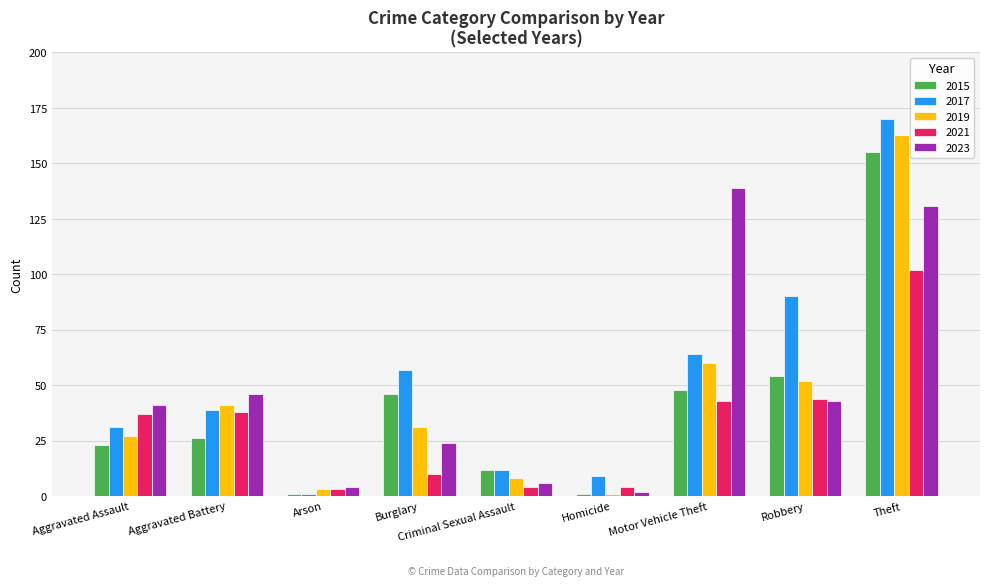

Count the number of data series in this chart.

5